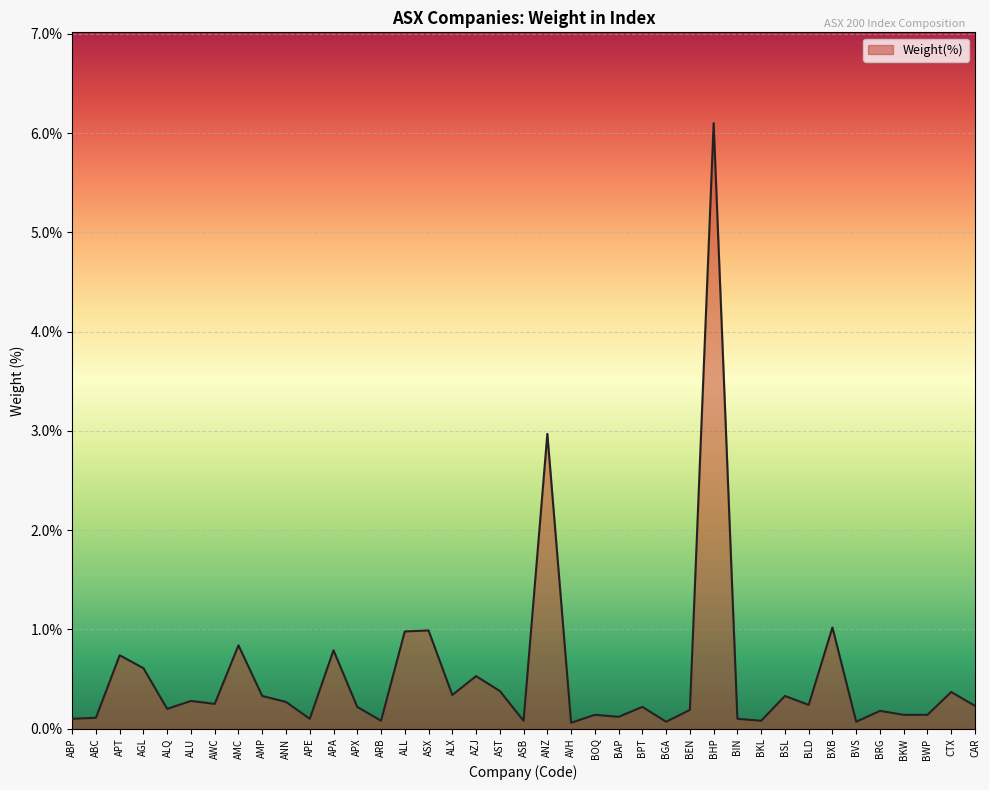

Is it true that the value at BSL is 0.3?

True